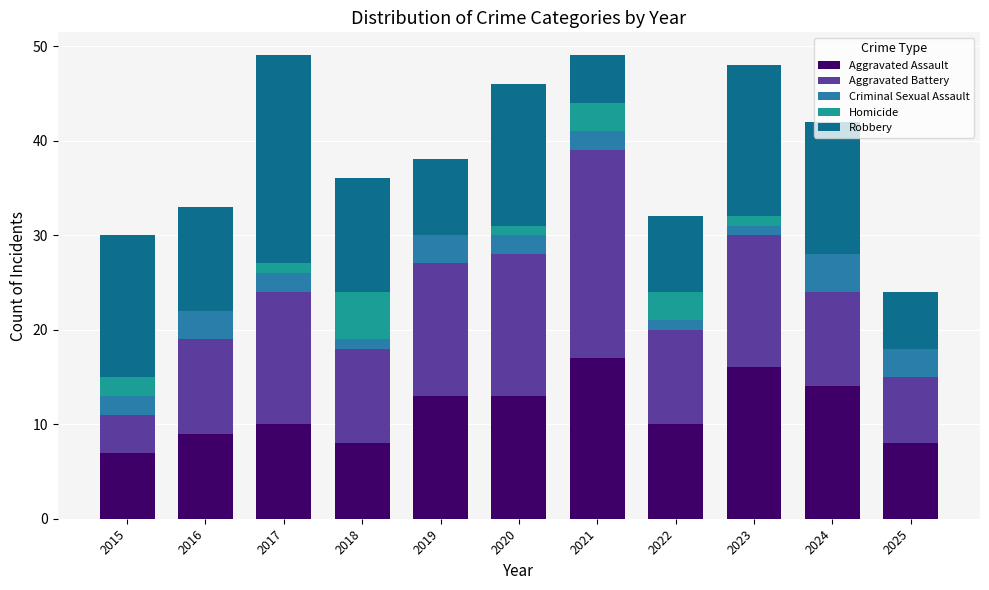

What is the highest value of the Aggravated Assault series?

17